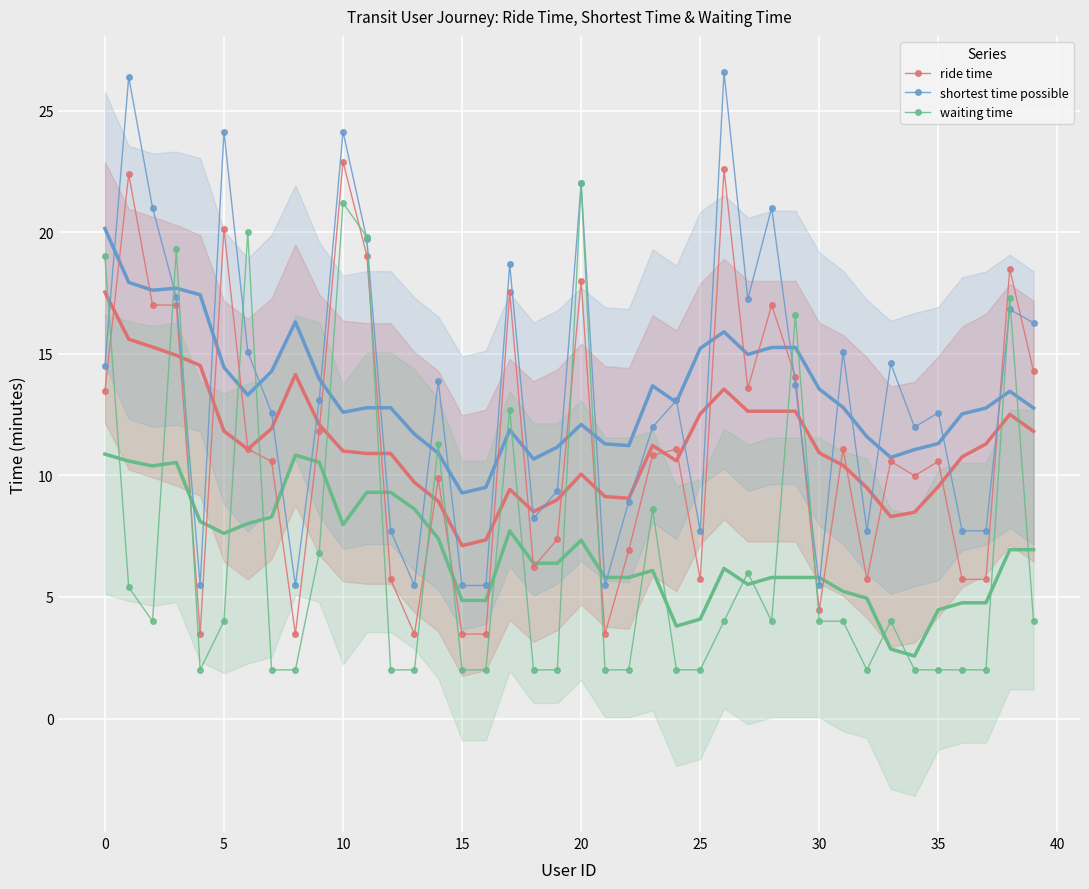

What is the minimum value shown in the chart?

2.0